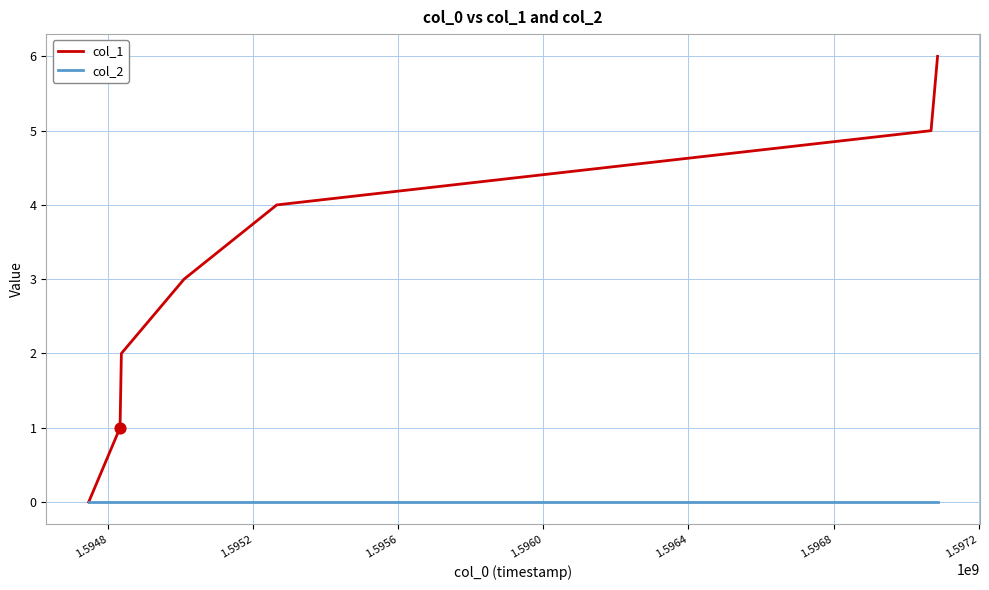

What are all the series names shown in the legend?

col_1, col_2